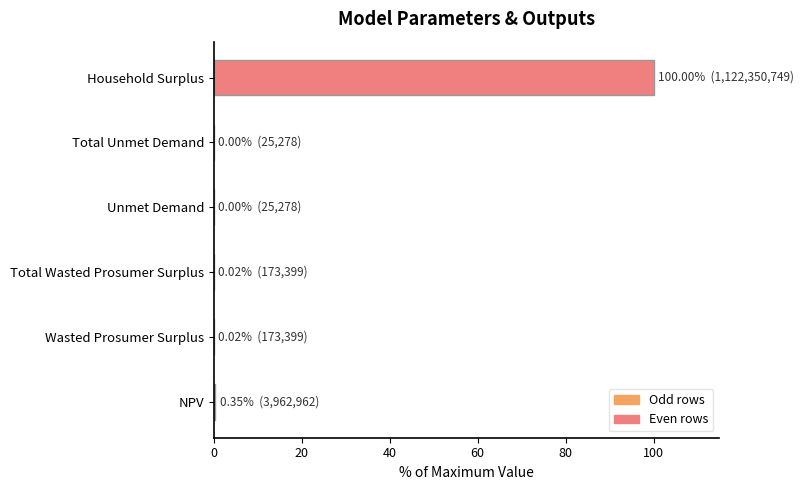

The value at Household Surplus is 100.0. True or false?

True